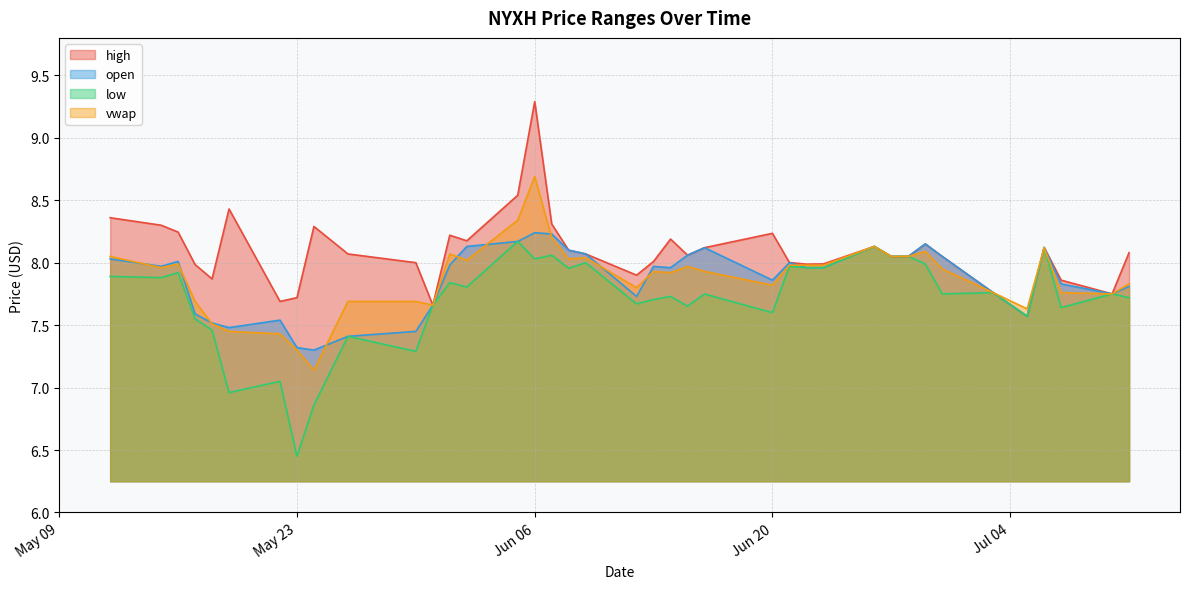

Which category has the lowest value across all series?

May 23